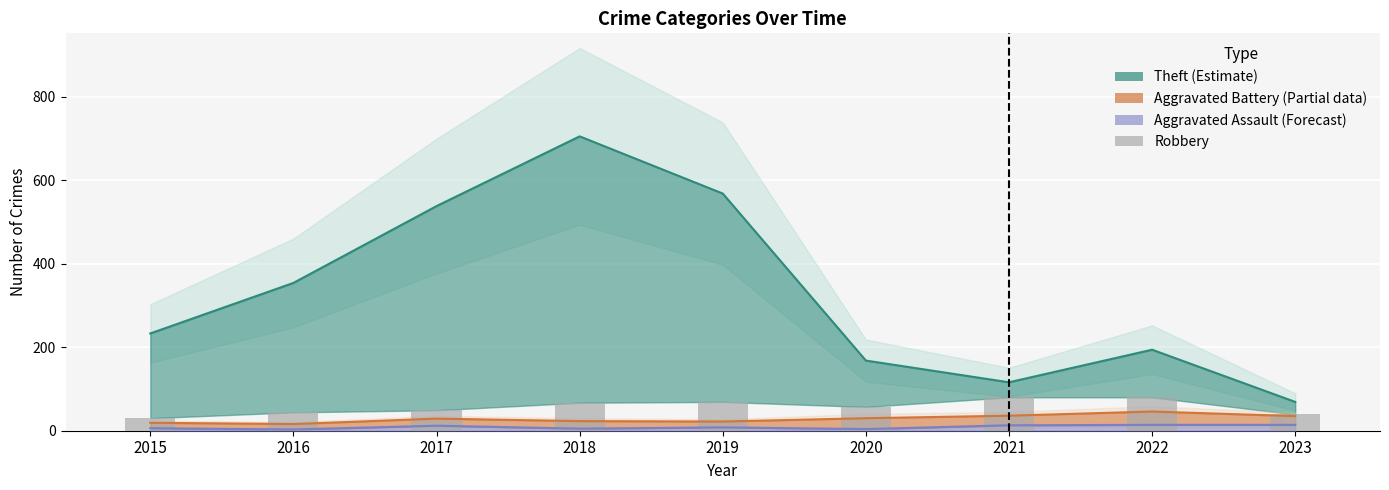

The value at 2016 is 44. True or false?

True